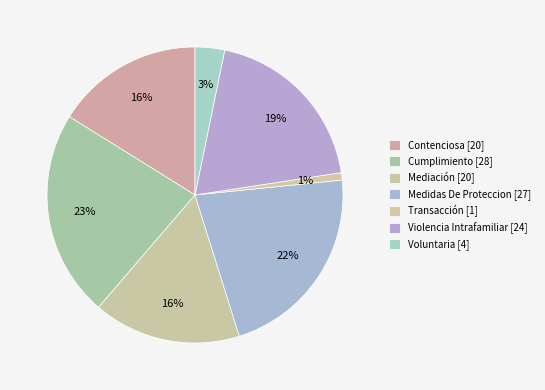

To the nearest percent, what percentage of the pie is Cumplimiento?

23%